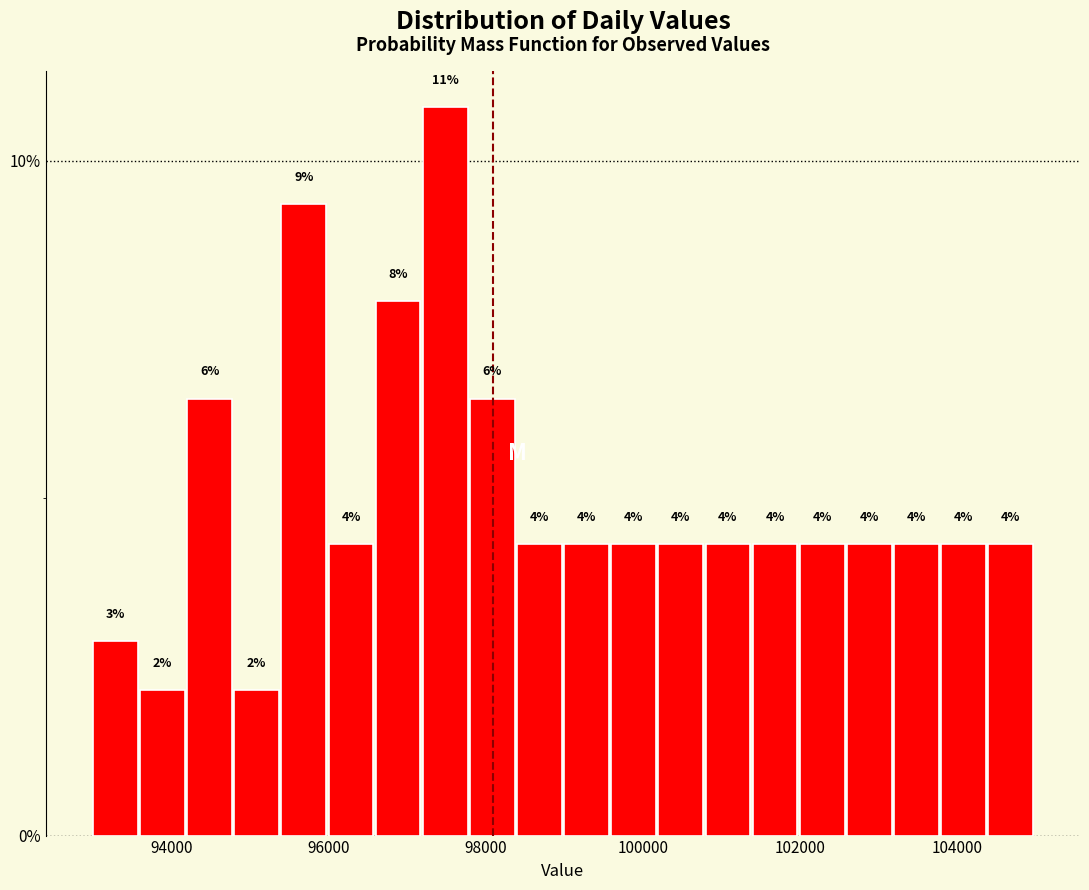

Around what value on the x-axis is the tallest bar? Give the approximate position of its centre, as read against the axis.

97400